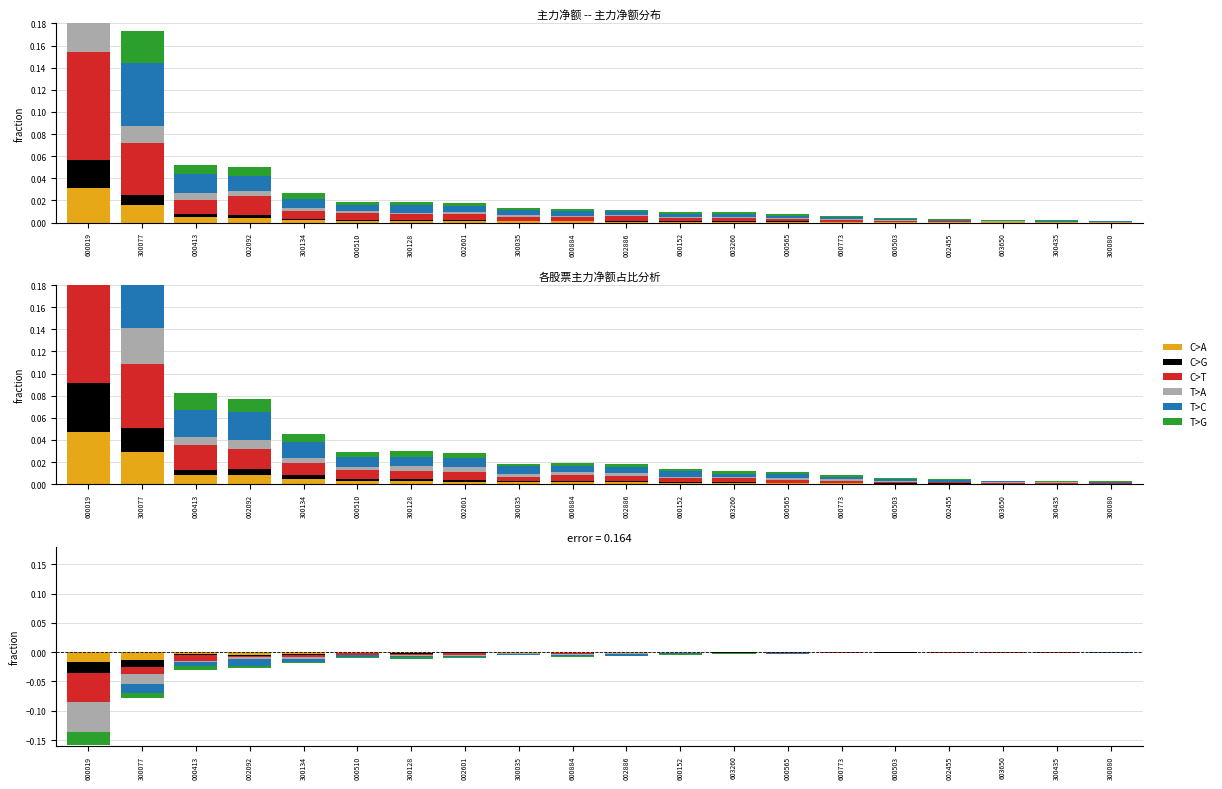

What position from the right is 000565?

7